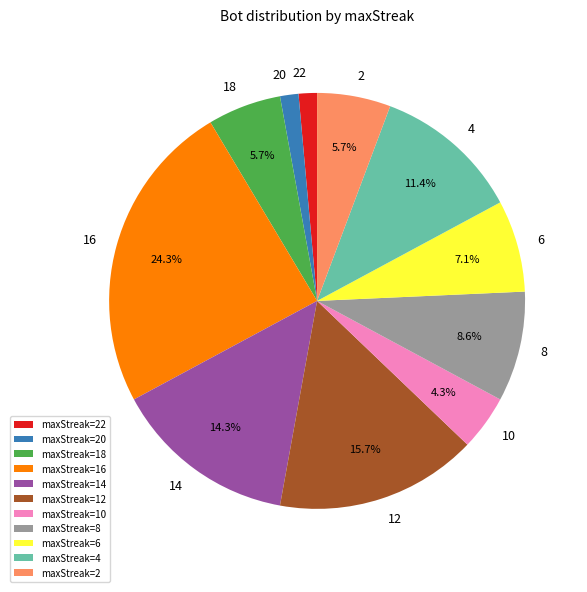

Which has a higher value, maxStreak=22 or maxStreak=12?

maxStreak=12